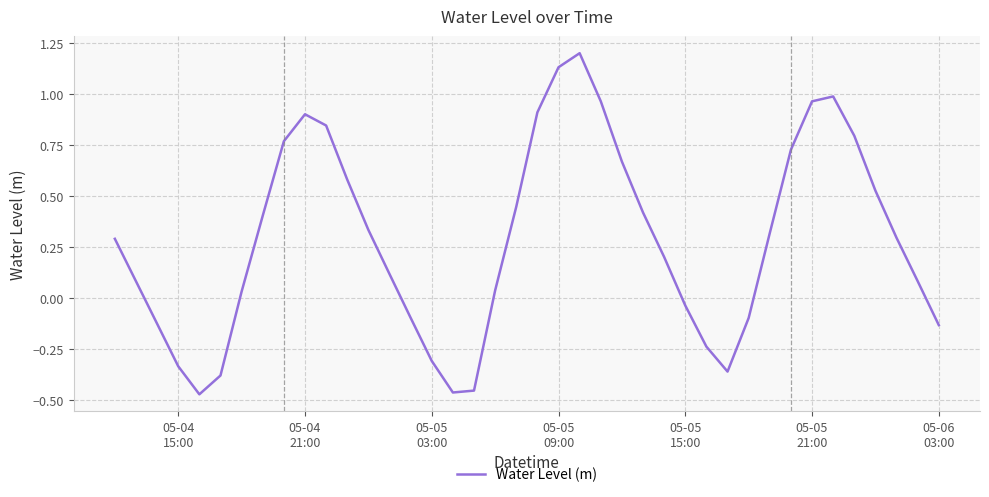

How many lines are shown in the chart?

1